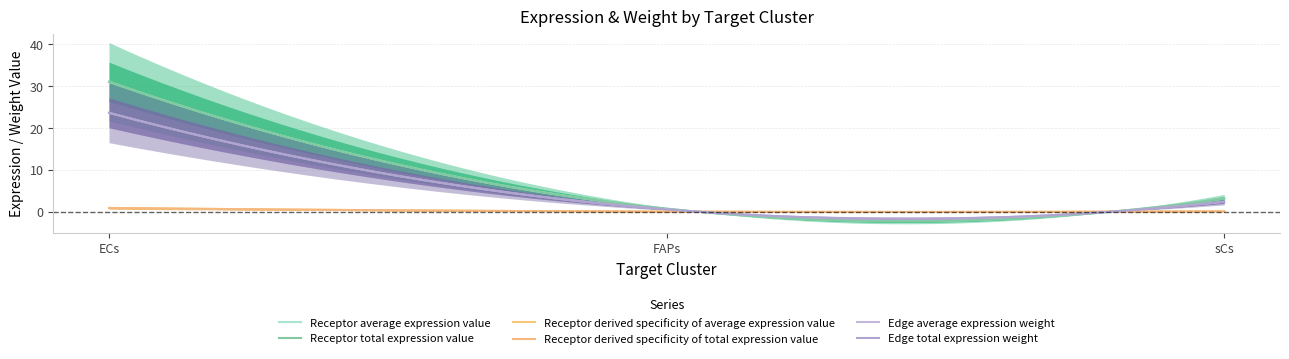

What is the average value of the Receptor average expression value series?

11.6